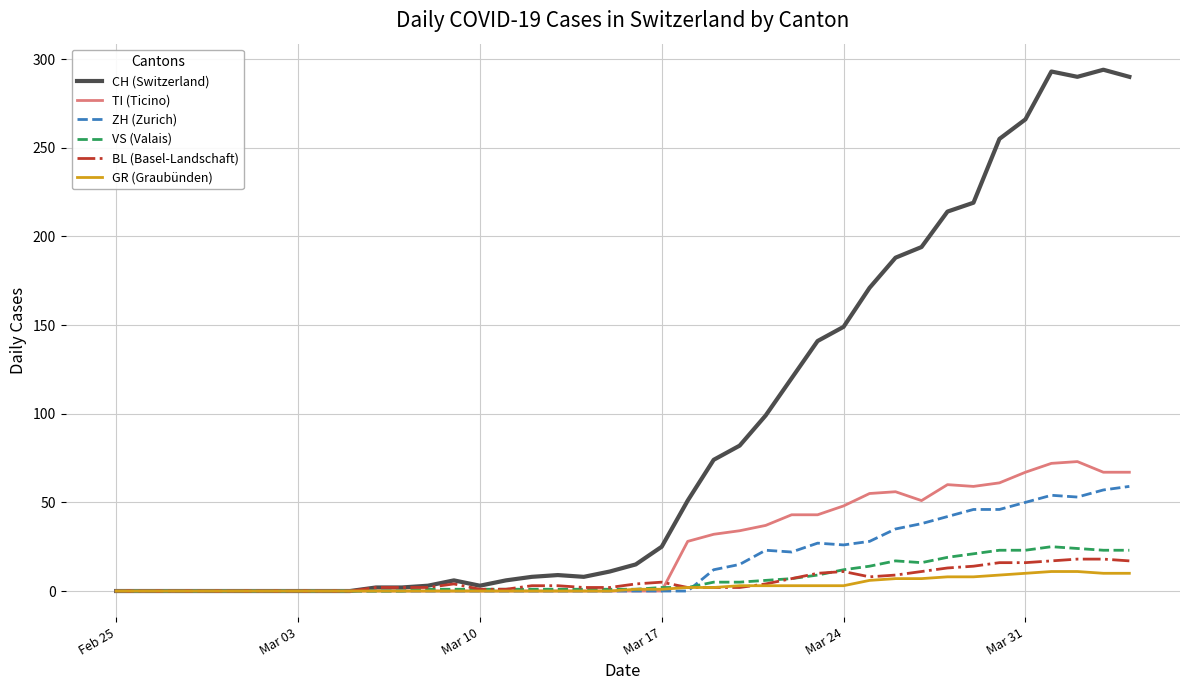

What is the average value of the GR (Graubünden) series?

3